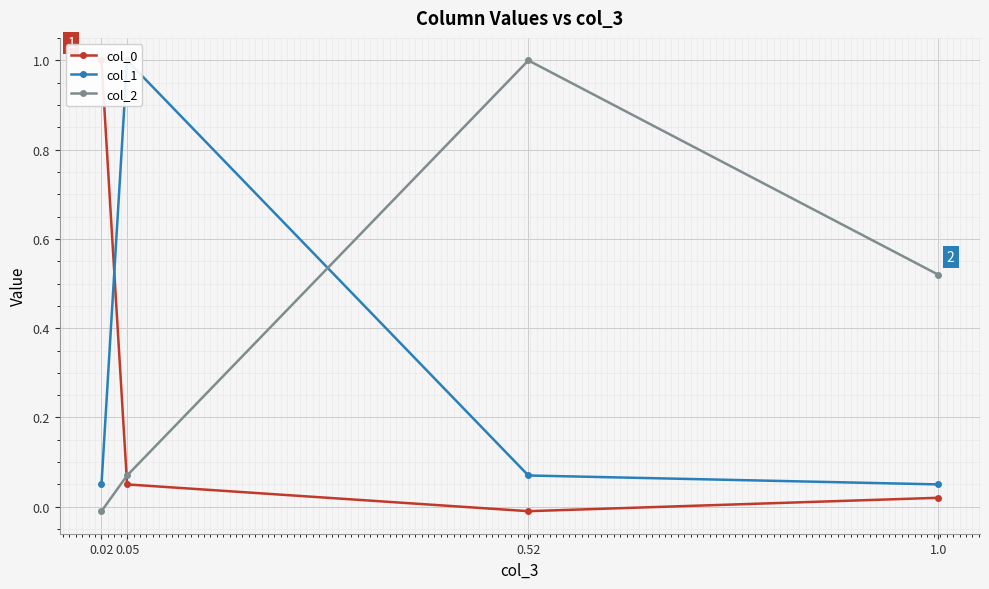

Which category has the lowest value across all series?

0.52